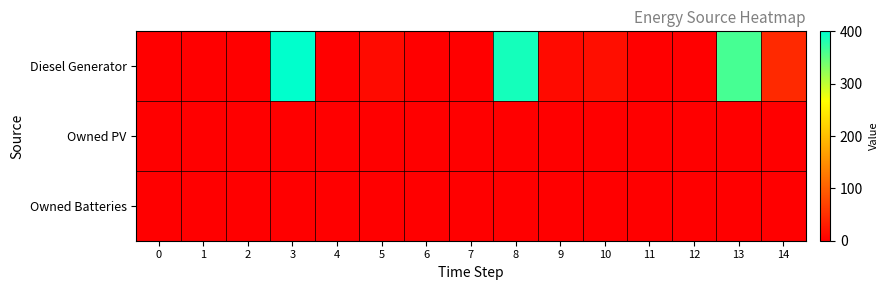

Which series has the largest range (max minus min)?

Diesel Generator